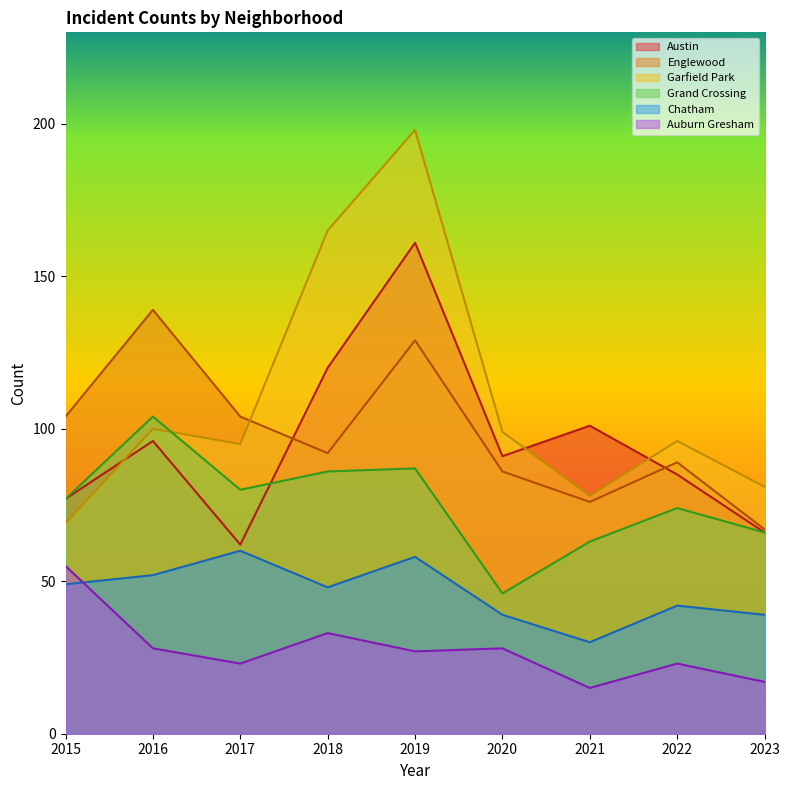

The Auburn Gresham series shows 21 at 2021. True or false?

False